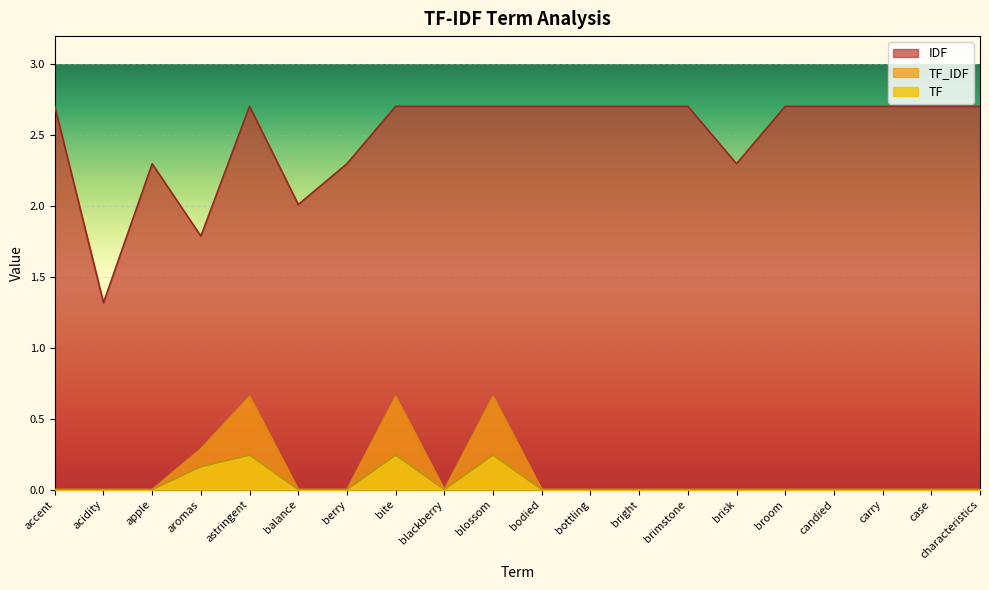

Rank the series by their maximum value, from highest to lowest.

IDF, TF_IDF, TF